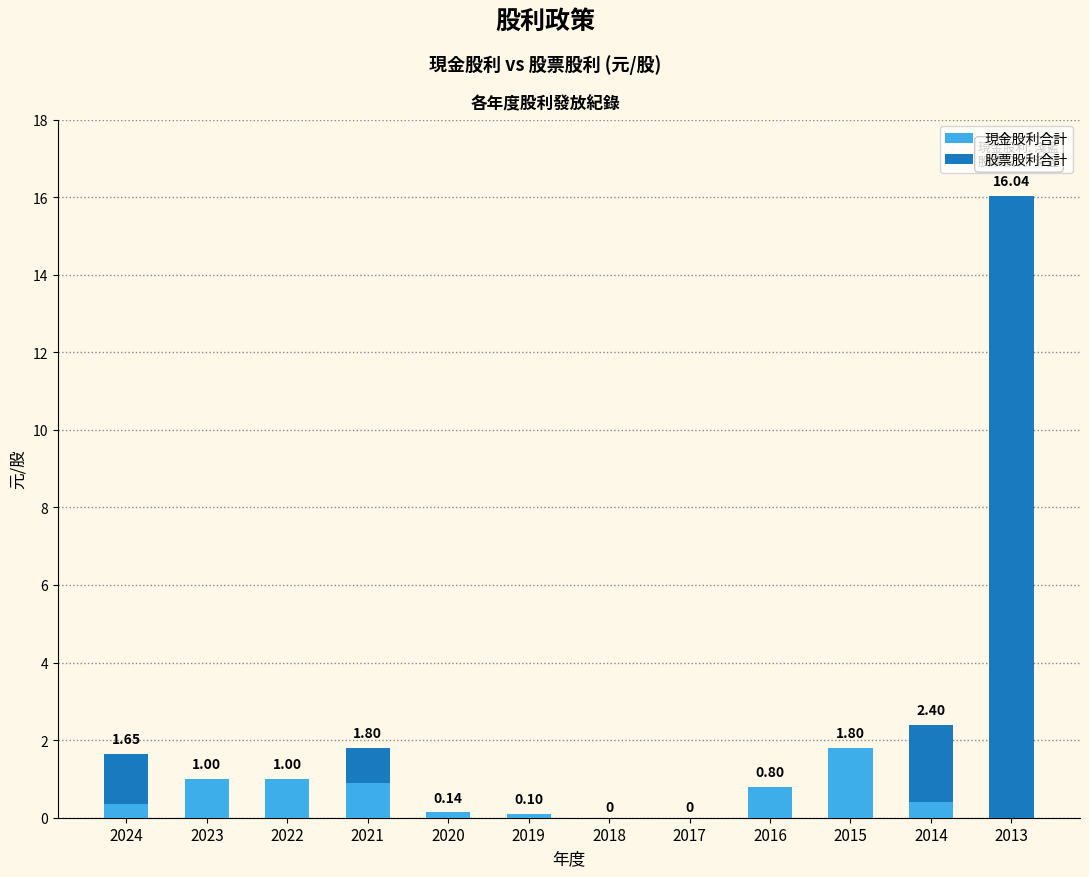

The value of 現金股利合計 at 2017 is -0.7. True or false?

False